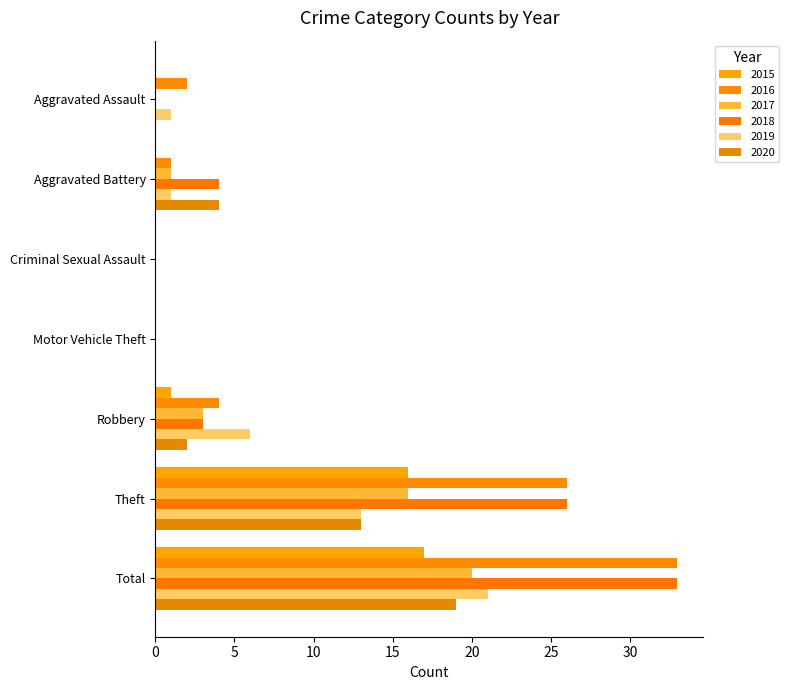

Which has a higher value, Aggravated Assault or Theft?

Theft